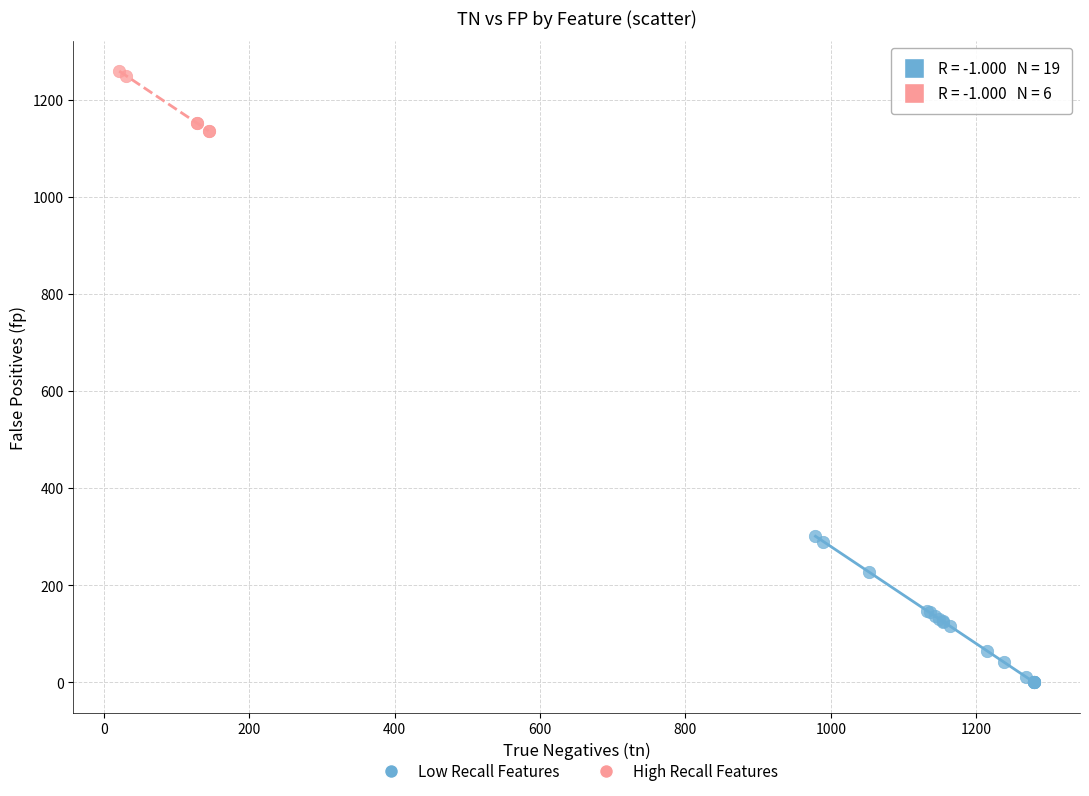

Which series contains the lowest Y value?

Low Recall Features